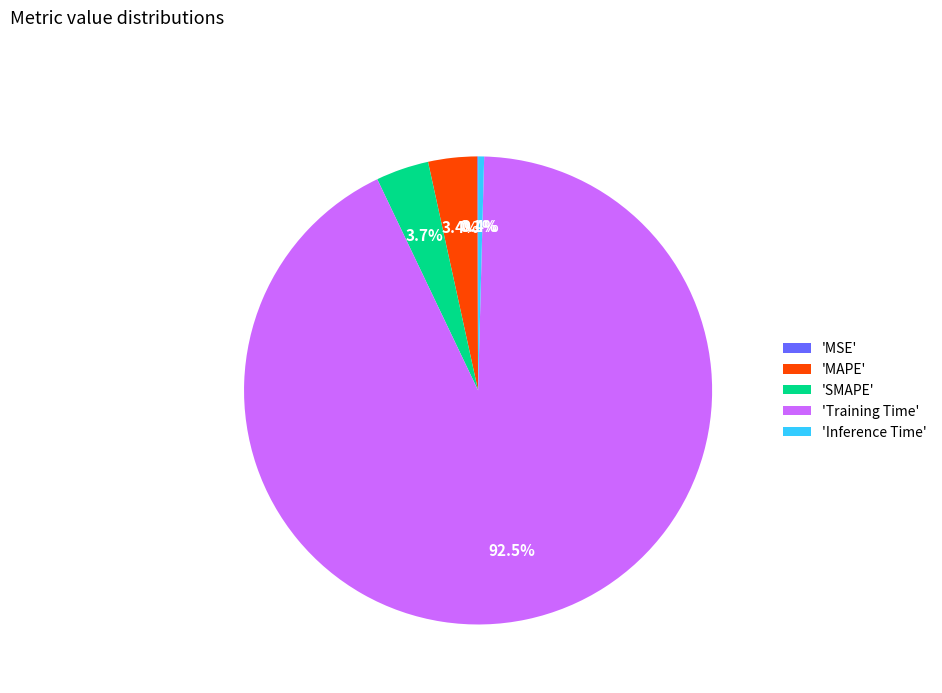

Is the sum of 'Training Time' and 'SMAPE' greater than half?

Yes